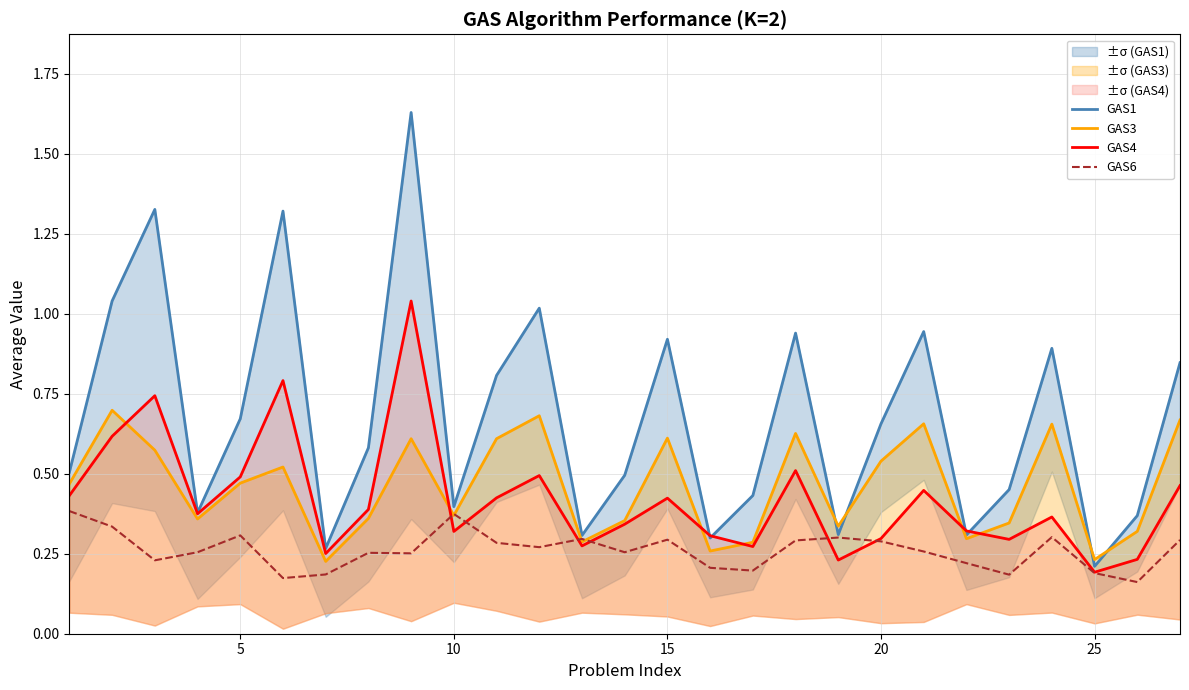

How many data points does each series have?

27